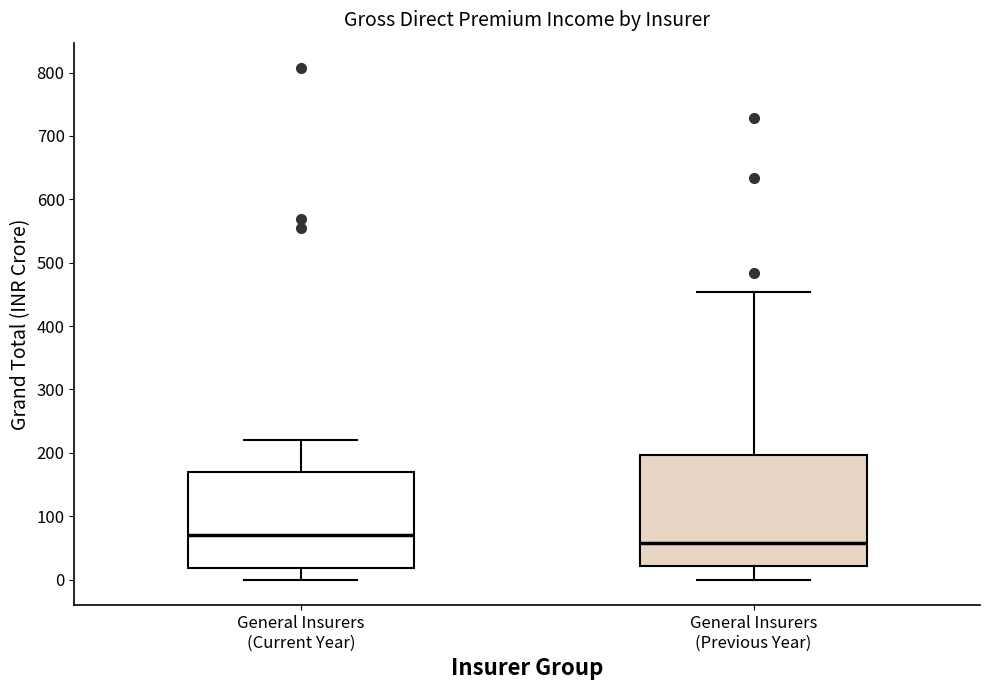

Reading left to right, read every box against the y-axis: the position of its median line, the range the box covers, and the ends of its whiskers. The values are not printed on the chart, so give them approximately, as read against the axis.

General Insurers (Current Year): median 70, box 20 to 170, whiskers 0 to 220
General Insurers (Previous Year): median 60, box 20 to 200, whiskers 0 to 450